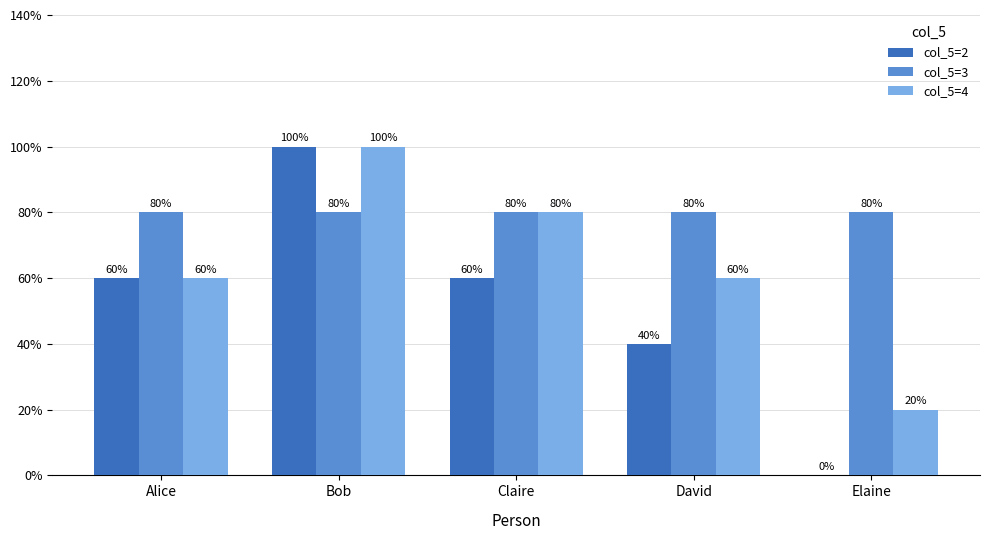

What are all the series names shown in the legend?

col_5=2, col_5=3, col_5=4